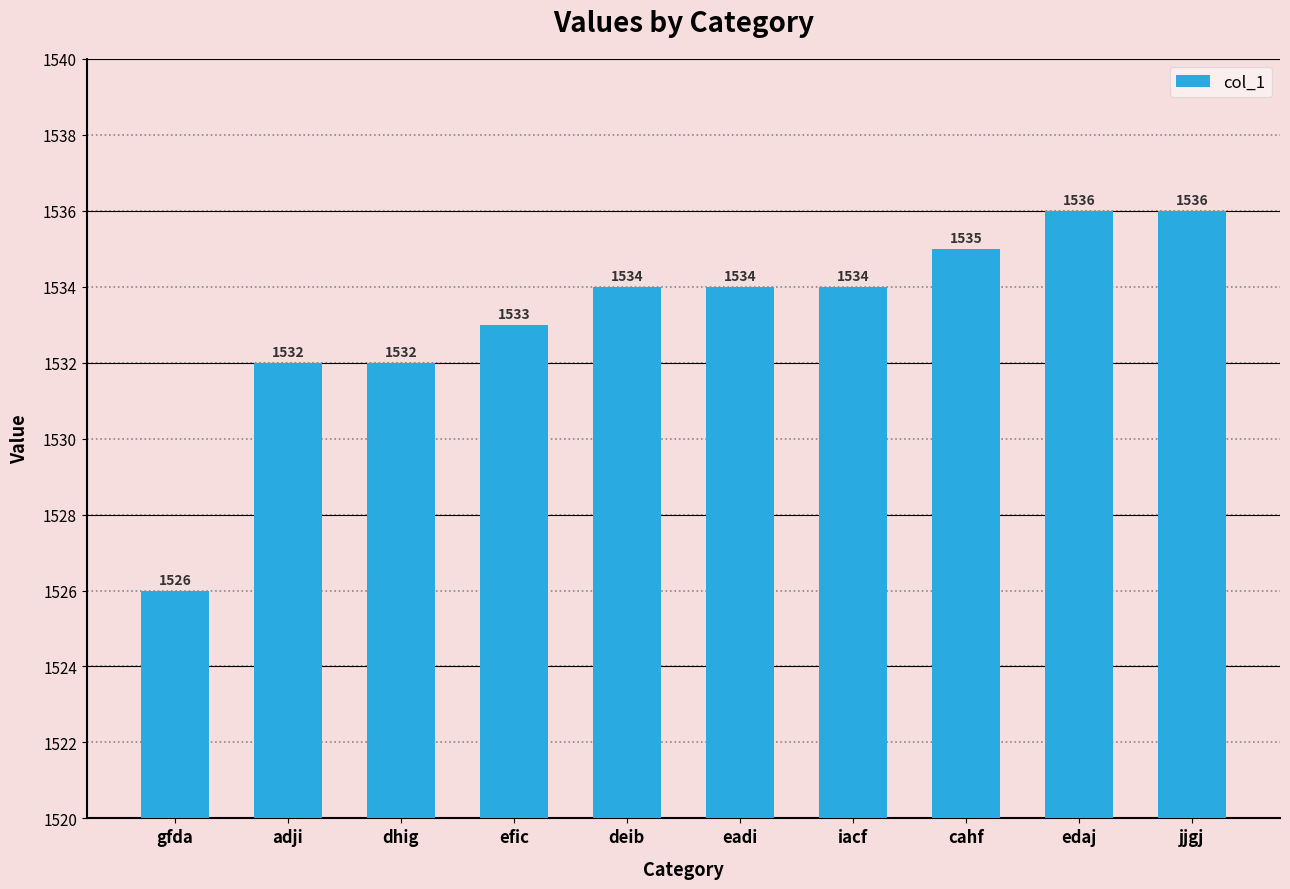

Which has a higher value, cahf or iacf?

cahf